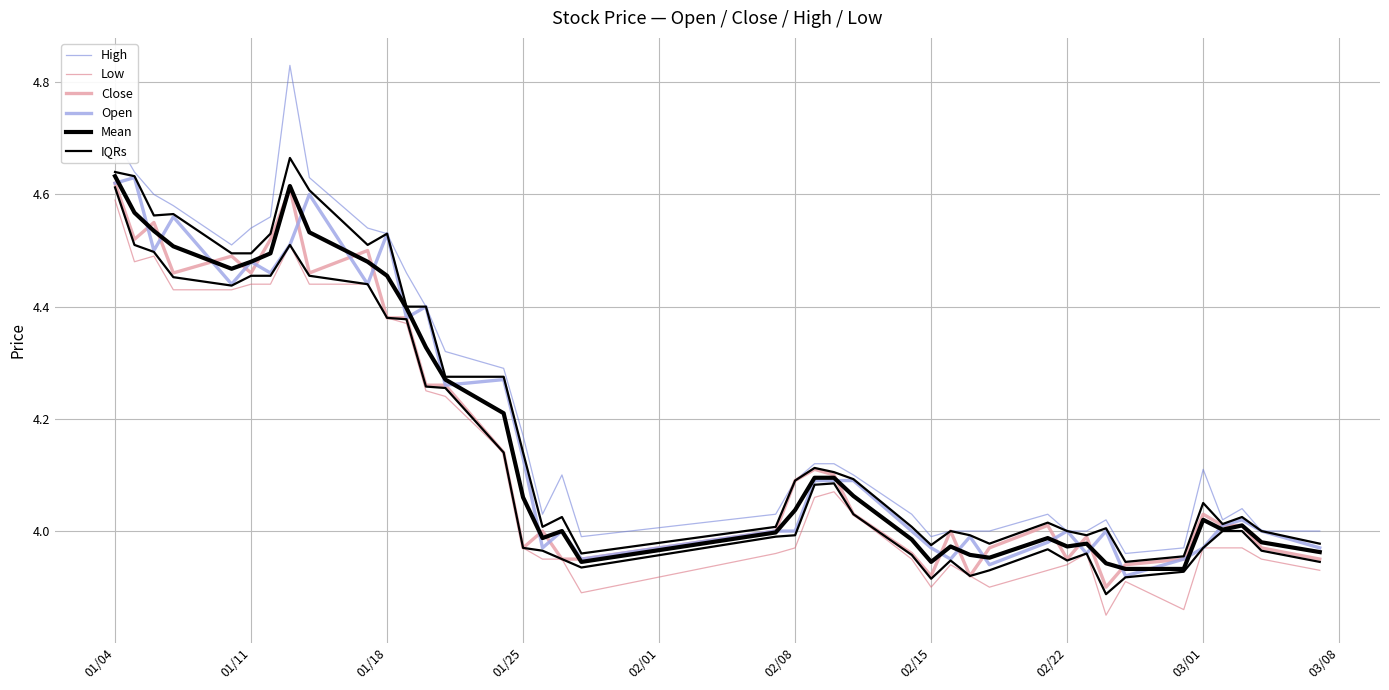

Reading left to right, transcribe all the data shown in this chart.

High: 4.7	4.6	4.6	4.6	4.5	4.5	4.6	4.8	4.6	4.5	4.5	4.5	4.4	4.3	4.3	4.2	4.0	4.1	4.0	4.0	4.1	4.1	4.1	4.1	4.0	4.0	4.0	4.0	4.0	4.0	4.0	4.0	4.0	4.0	4.0	4.1	4.0	4.0	4.0	4.0
Low: 4.6	4.5	4.5	4.4	4.4	4.4	4.4	4.5	4.4	4.4	4.4	4.4	4.2	4.2	4.1	4.0	4.0	4.0	3.9	4.0	4.0	4.1	4.1	4.0	4.0	3.9	3.9	3.9	3.9	3.9	3.9	4.0	3.9	3.9	3.9	4.0	4.0	4.0	4.0	3.9
Close: 4.6	4.5	4.5	4.5	4.5	4.5	4.5	4.6	4.5	4.5	4.4	4.4	4.3	4.3	4.1	4.0	4.0	4.0	4.0	4.0	4.1	4.1	4.1	4.0	4.0	3.9	4.0	3.9	4.0	4.0	4.0	4.0	3.9	3.9	4.0	4.0	4.0	4.0	4.0	4.0
Open: 4.6	4.6	4.5	4.6	4.4	4.5	4.5	4.5	4.6	4.4	4.5	4.4	4.4	4.3	4.3	4.1	4.0	4.0	4.0	4.0	4.0	4.1	4.1	4.1	4.0	4.0	4.0	4.0	3.9	4.0	4.0	4.0	4.0	3.9	4.0	4.0	4.0	4.0	4.0	4.0
Mean: 4.6	4.6	4.5	4.5	4.5	4.5	4.5	4.6	4.5	4.5	4.5	4.4	4.3	4.3	4.2	4.1	4.0	4.0	3.9	4.0	4.0	4.1	4.1	4.1	4.0	3.9	4.0	4.0	4.0	4.0	4.0	4.0	3.9	3.9	3.9	4.0	4.0	4.0	4.0	4.0
IQRs: 4.6	4.5	4.5	4.5	4.4	4.5	4.5	4.5	4.5	4.4	4.4	4.4	4.3	4.3	4.1	4.0	4.0	4.0	3.9	4.0	4.0	4.1	4.1	4.0	4.0	3.9	3.9	3.9	3.9	4.0	3.9	4.0	3.9	3.9	3.9	4.0	4.0	4.0	4.0	3.9